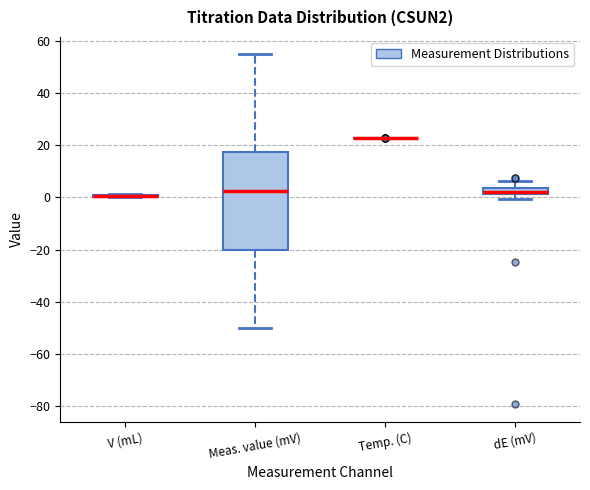

Comparing the boxes themselves (not the whiskers), which one is the tallest?

Meas. value (mV)